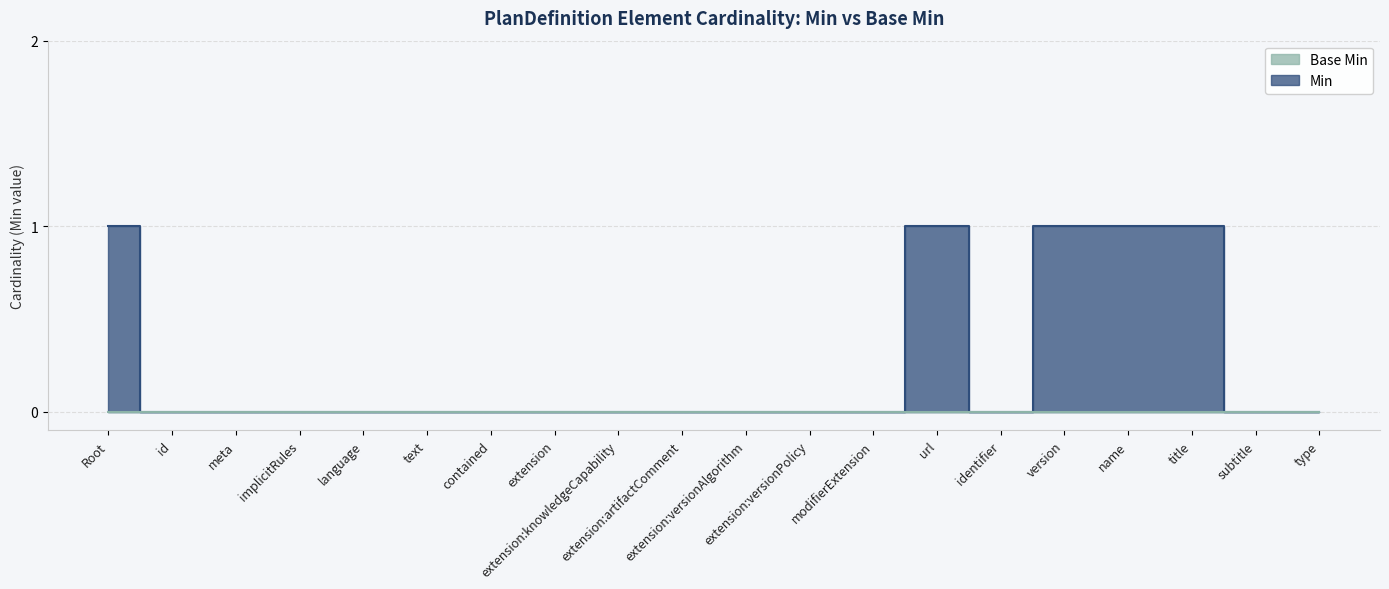

The chart shows a value of 1 at url. True or false?

False